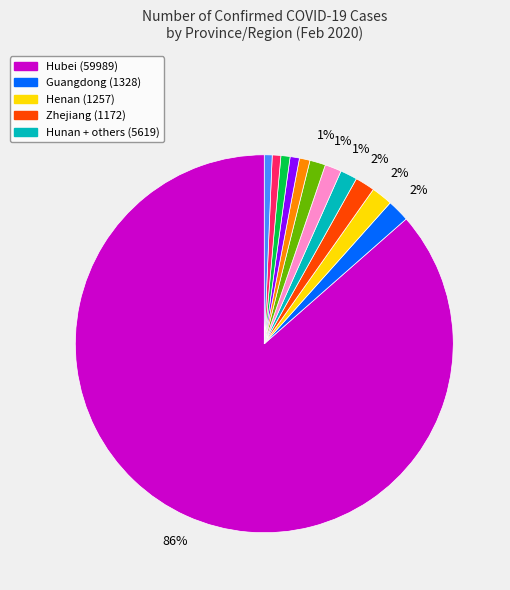

To the nearest percent, what is the average slice percentage?

8%